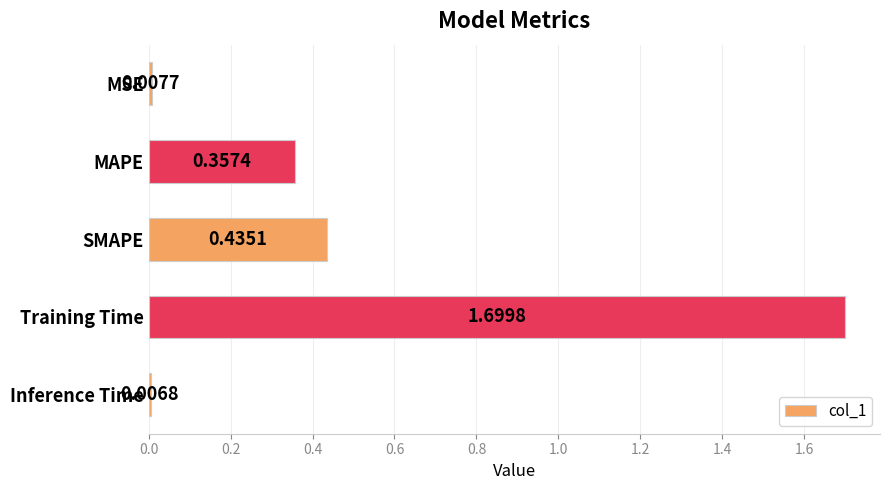

What is the difference between the maximum and minimum values?

1.7